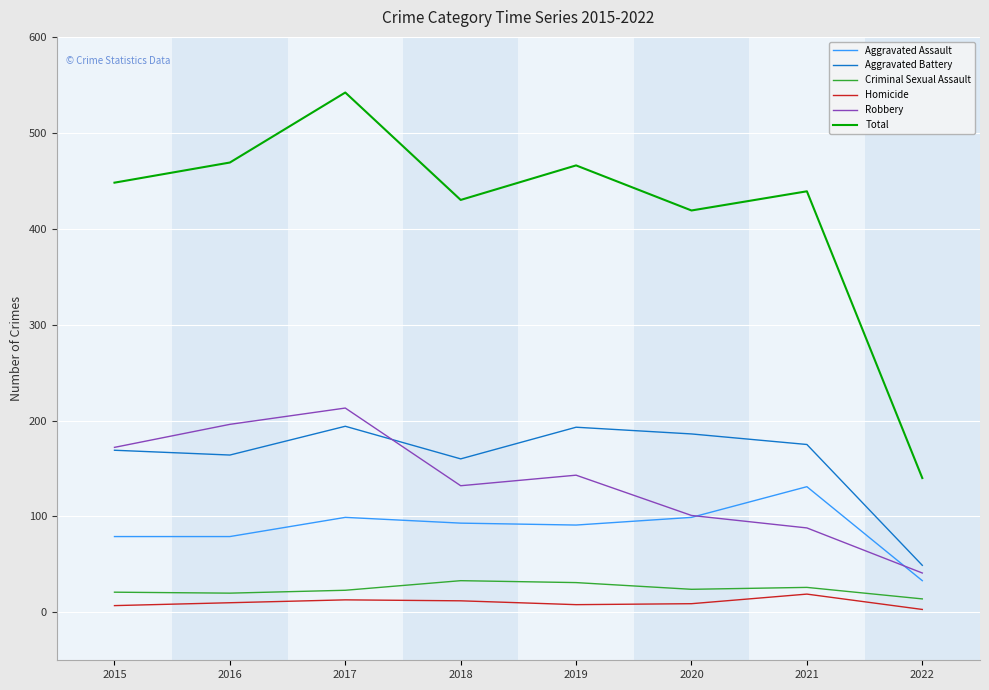

What is the spread (max minus min) of values at 2015?

441